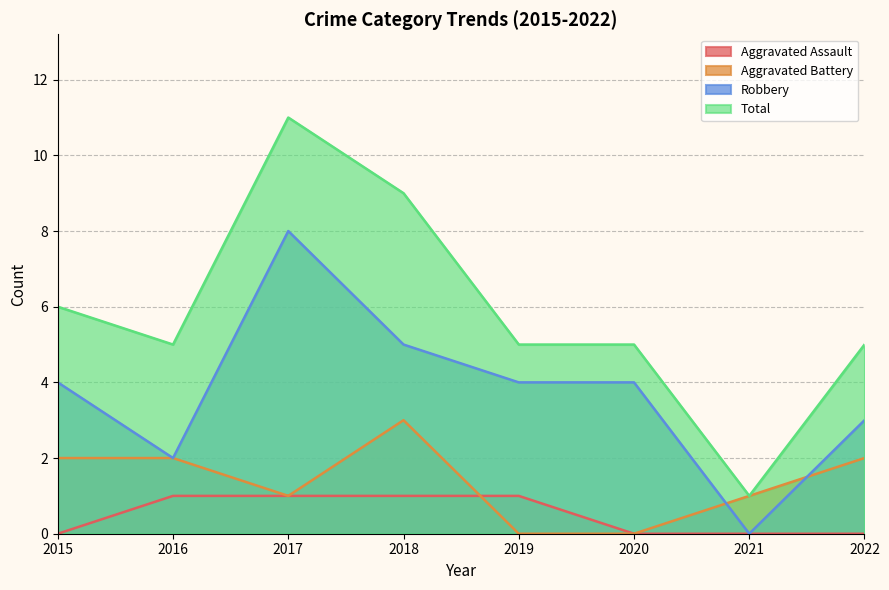

Is it true that Aggravated Battery equals 1 at 2019?

False